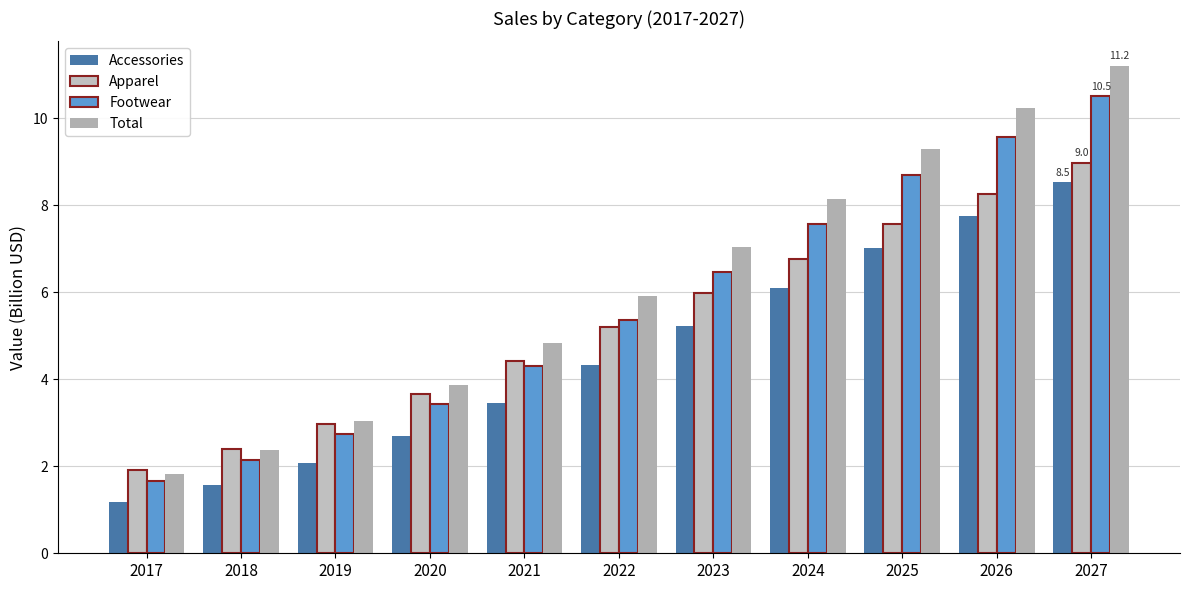

Rank the series by their maximum value, from highest to lowest.

Total, Footwear, Apparel, Accessories